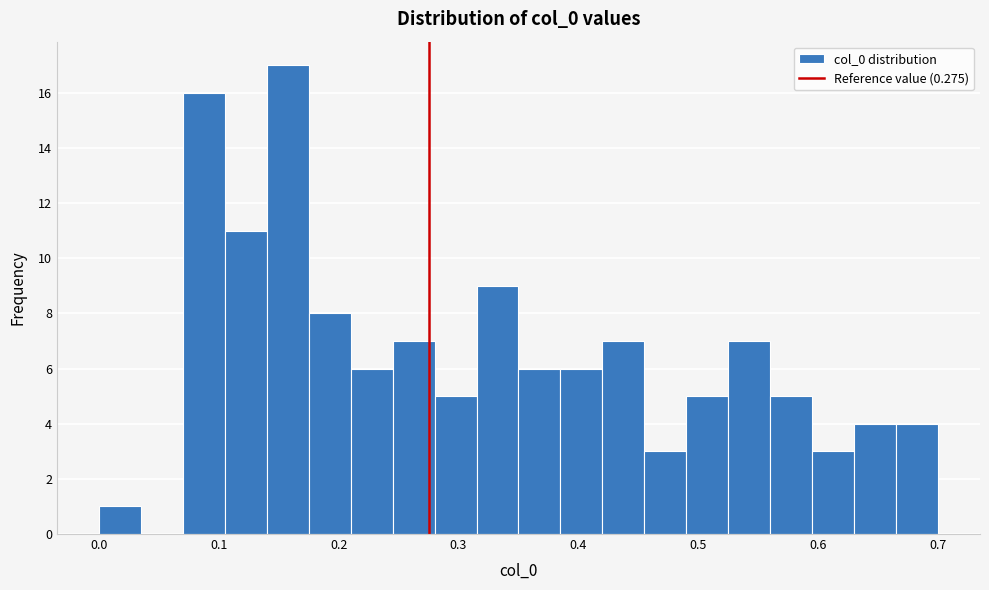

Read against the x-axis, roughly where is the centre of the tallest bar?

0.16